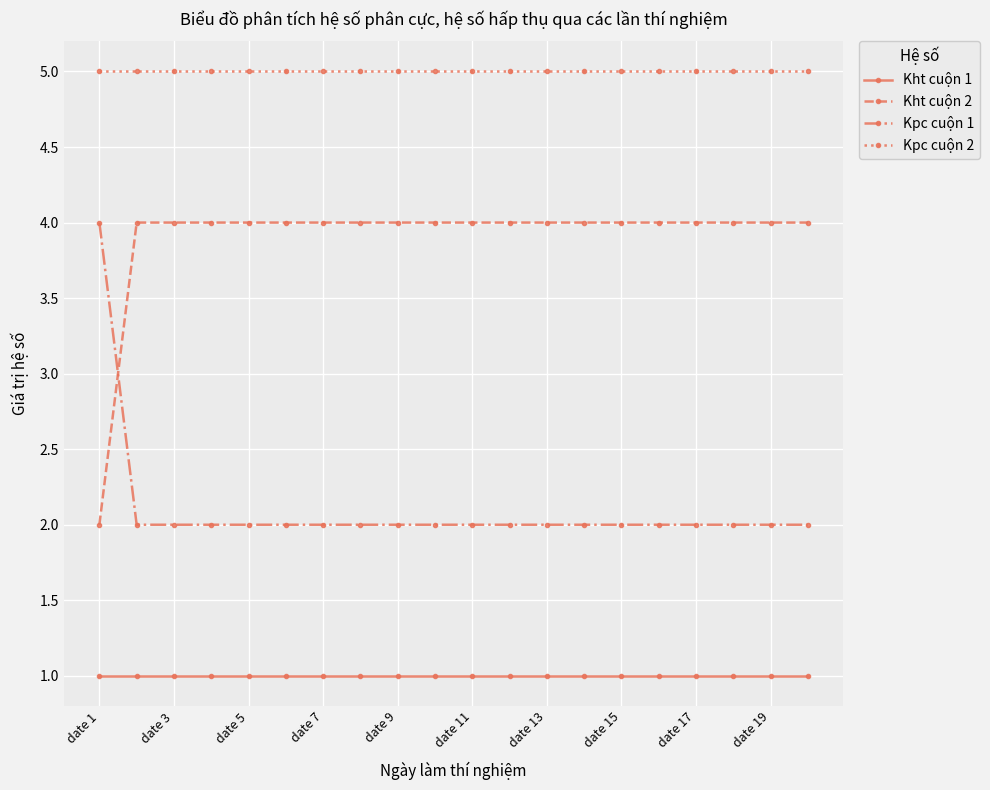

List the series in order of their overall mean, highest first.

Kpc cuộn 2, Kht cuộn 2, Kpc cuộn 1, Kht cuộn 1